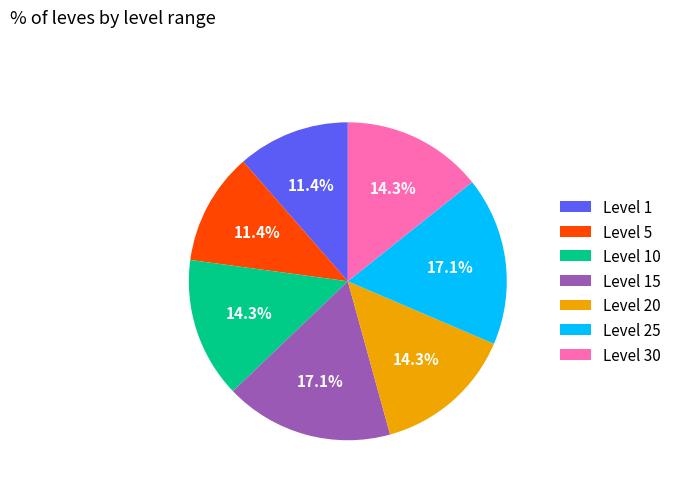

To the nearest percent, what portion does Level 5 represent?

11%